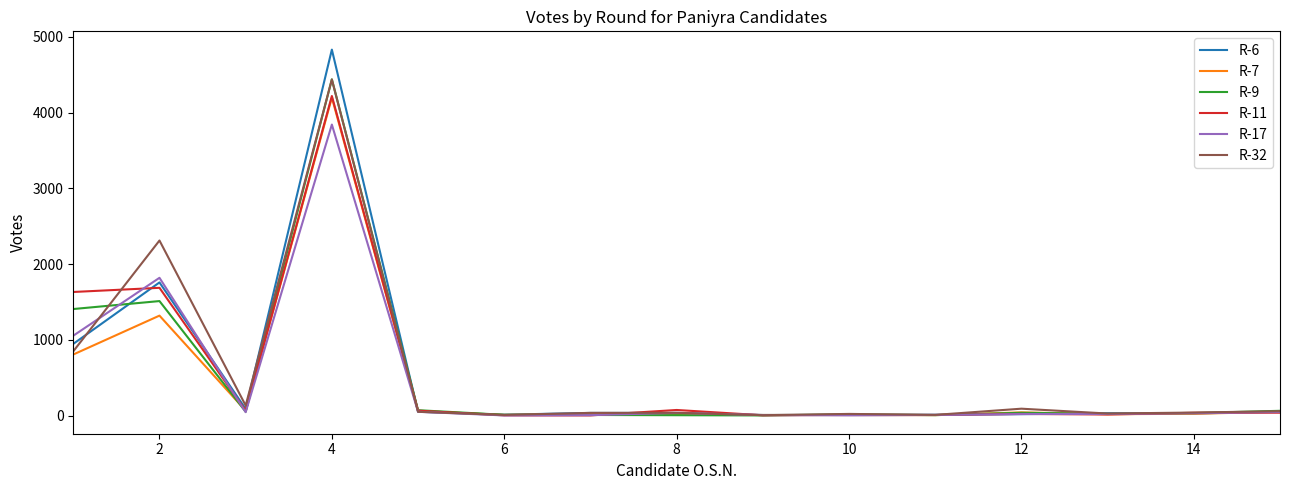

Which series has the largest range (max minus min)?

R-6